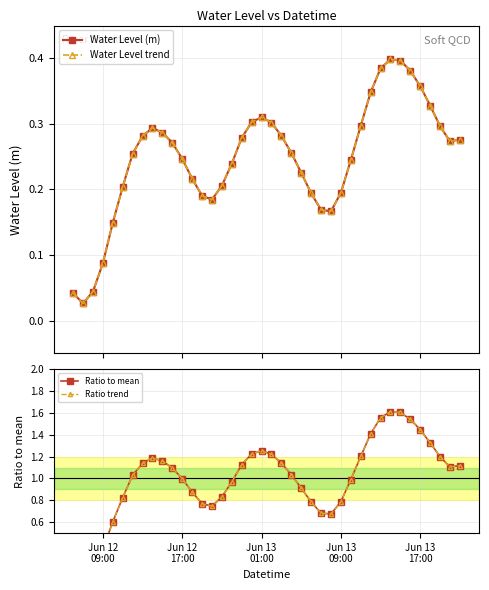

Reading left to right, list all the values displayed in this chart.

Water Level (m): 0.0	0.0	0.0	0.1	0.1	0.2	0.3	0.3	0.3	0.3	0.3	0.2	0.2	0.2	0.2	0.2	0.2	0.3	0.3	0.3	0.3	0.3	0.3	0.2	0.2	0.2	0.2	0.2	0.2	0.3	0.3	0.4	0.4	0.4	0.4	0.4	0.3	0.3	0.3	0.3
Water Level trend: 0.0	0.0	0.0	0.1	0.1	0.2	0.3	0.3	0.3	0.3	0.3	0.2	0.2	0.2	0.2	0.2	0.2	0.3	0.3	0.3	0.3	0.3	0.3	0.2	0.2	0.2	0.2	0.2	0.2	0.3	0.3	0.4	0.4	0.4	0.4	0.4	0.3	0.3	0.3	0.3
Ratio to mean: 0.2	0.1	0.2	0.4	0.6	0.8	1.0	1.1	1.2	1.2	1.1	1.0	0.9	0.8	0.7	0.8	1.0	1.1	1.2	1.3	1.2	1.1	1.0	0.9	0.8	0.7	0.7	0.8	1.0	1.2	1.4	1.6	1.6	1.6	1.5	1.4	1.3	1.2	1.1	1.1
Ratio trend: 0.2	0.1	0.2	0.4	0.6	0.8	1.0	1.1	1.2	1.2	1.1	1.0	0.9	0.8	0.7	0.8	1.0	1.1	1.2	1.3	1.2	1.1	1.0	0.9	0.8	0.7	0.7	0.8	1.0	1.2	1.4	1.6	1.6	1.6	1.5	1.4	1.3	1.2	1.1	1.1